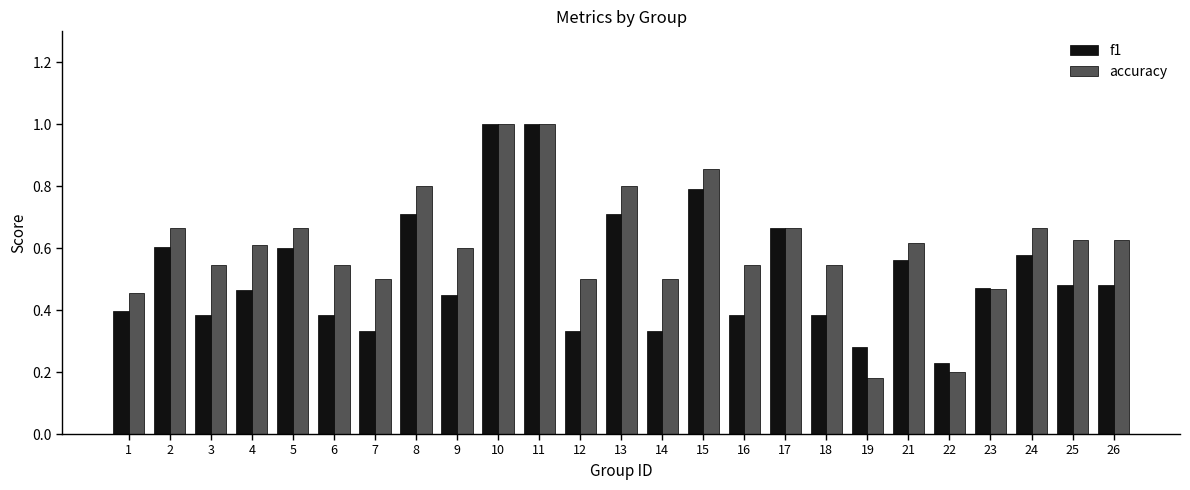

What is the sum of all accuracy values?

15.2